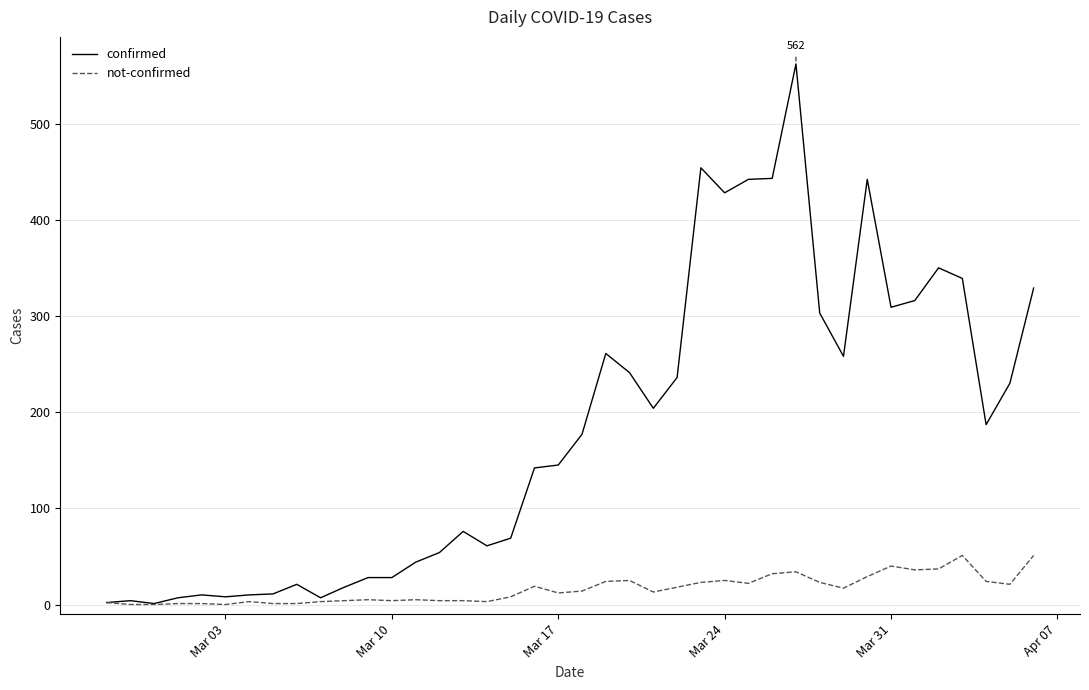

Count the number of categories in the chart.

40